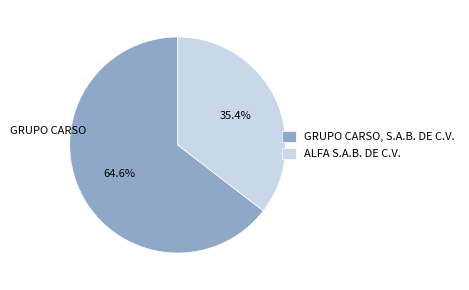

Do ALFA S.A.B. DE C.V. and GRUPO CARSO, S.A.B. DE C.V. together represent more than half of the pie?

Yes